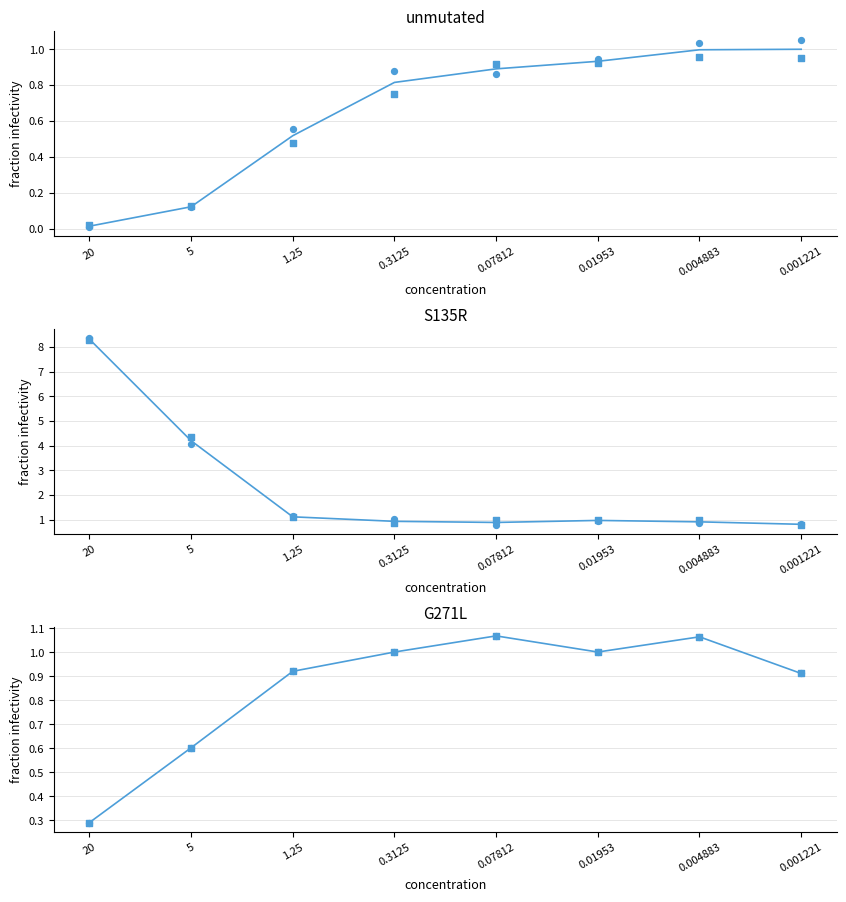

At which category is the sum across all series the highest?

20